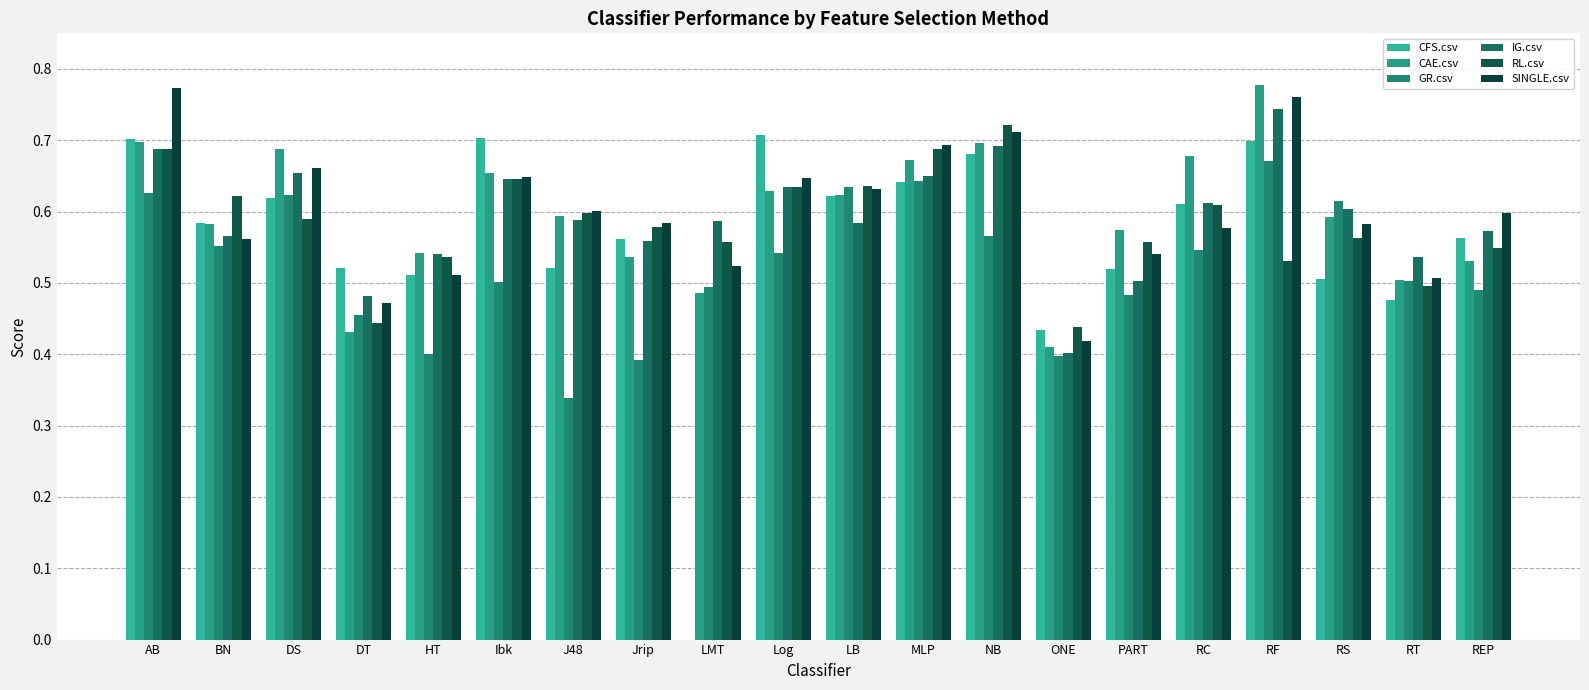

At how many categories does at least one series exceed 0?

20